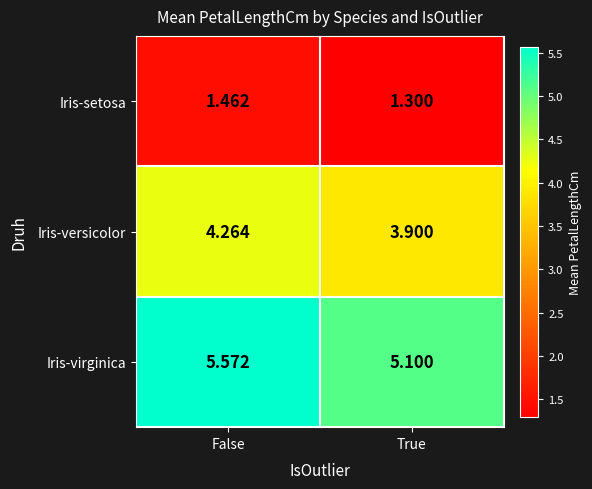

What is the total value across all series at False?

11.3